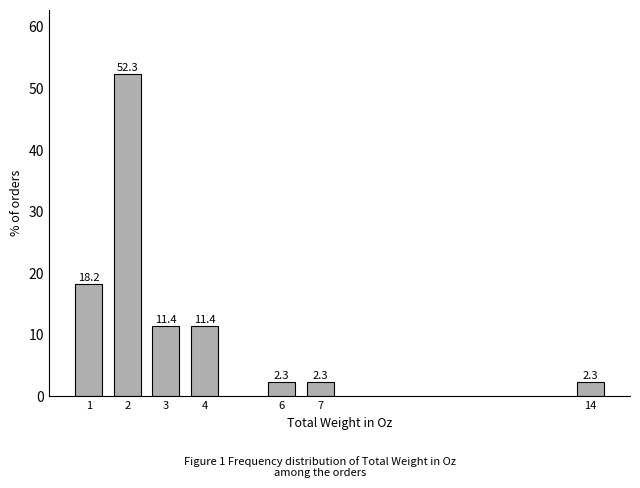

Reading left to right, what are all the values shown in this chart?

1=18.2	2=52.3	3=11.4	4=11.4	6=2.3	7=2.3	14=2.3